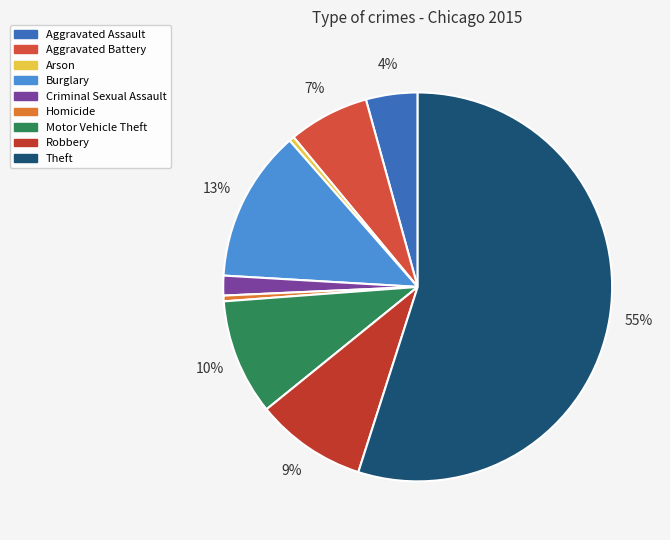

Which slice is the largest?

Theft